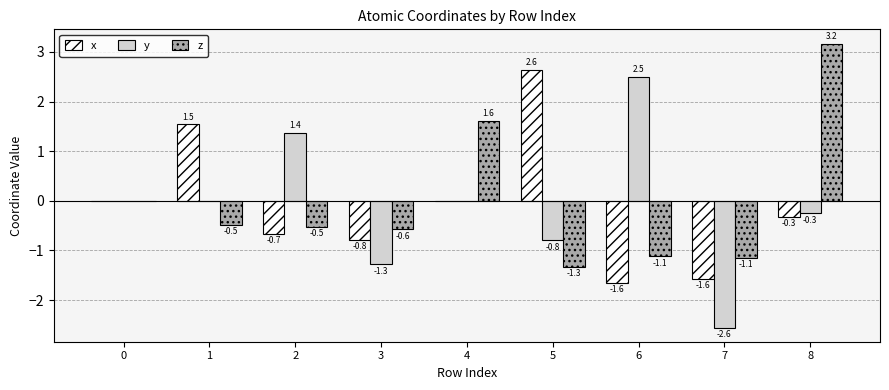

Which series has the largest total across all categories?

z